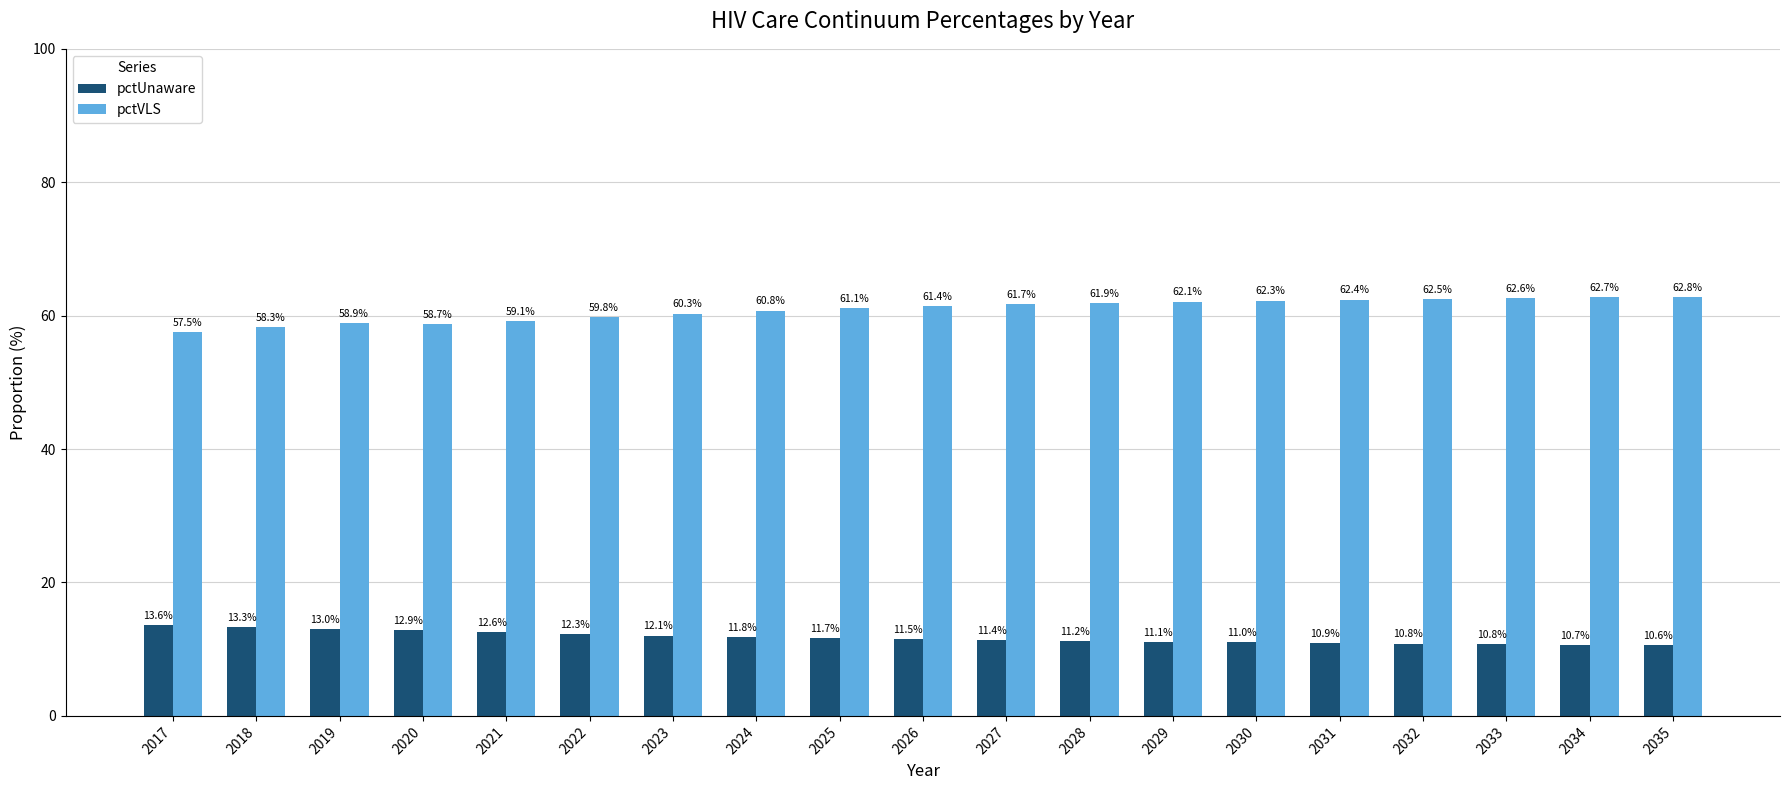

What is the sum of the pctVLS values at 2020 and 2026?

120.1